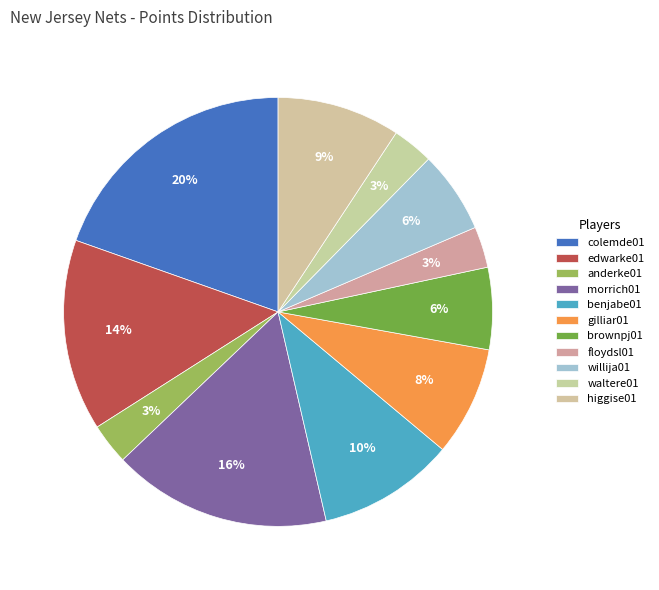

Count the number of slices in the pie.

11